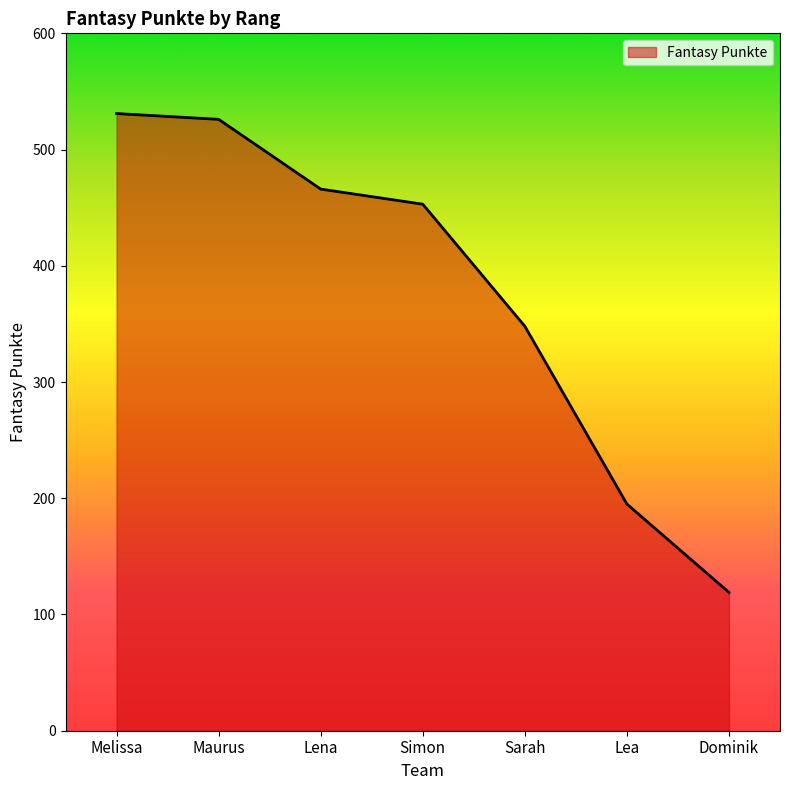

List the labels in order of value, smallest first.

Dominik, Lea, Sarah, Simon, Lena, Maurus, Melissa